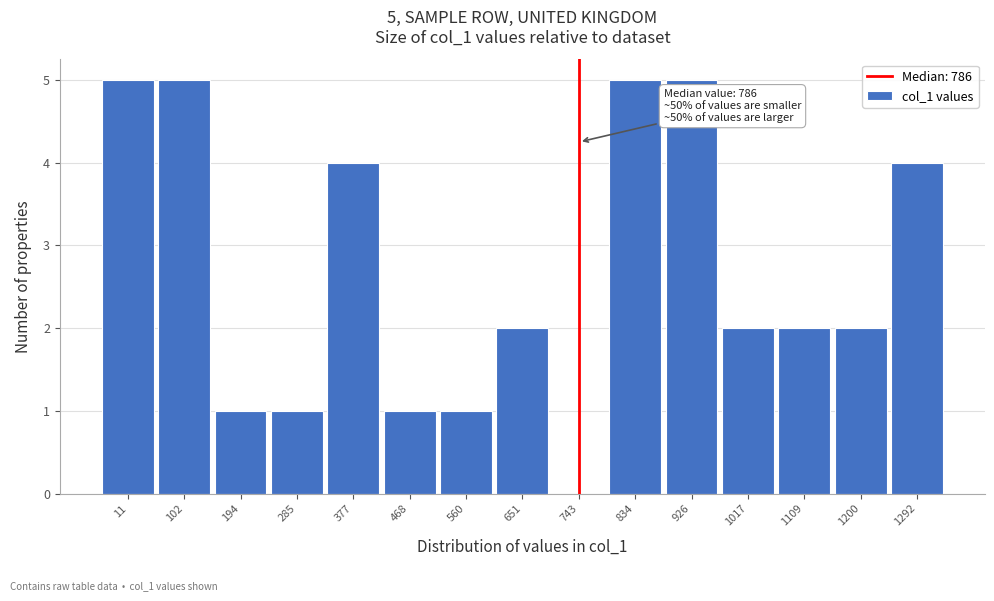

Reading left to right, transcribe all the data shown in this chart.

11=5	102=5	194=1	285=1	377=4	468=1	560=1	651=2	743=0	834=5	926=5	1017=2	1109=2	1200=2	1292=4